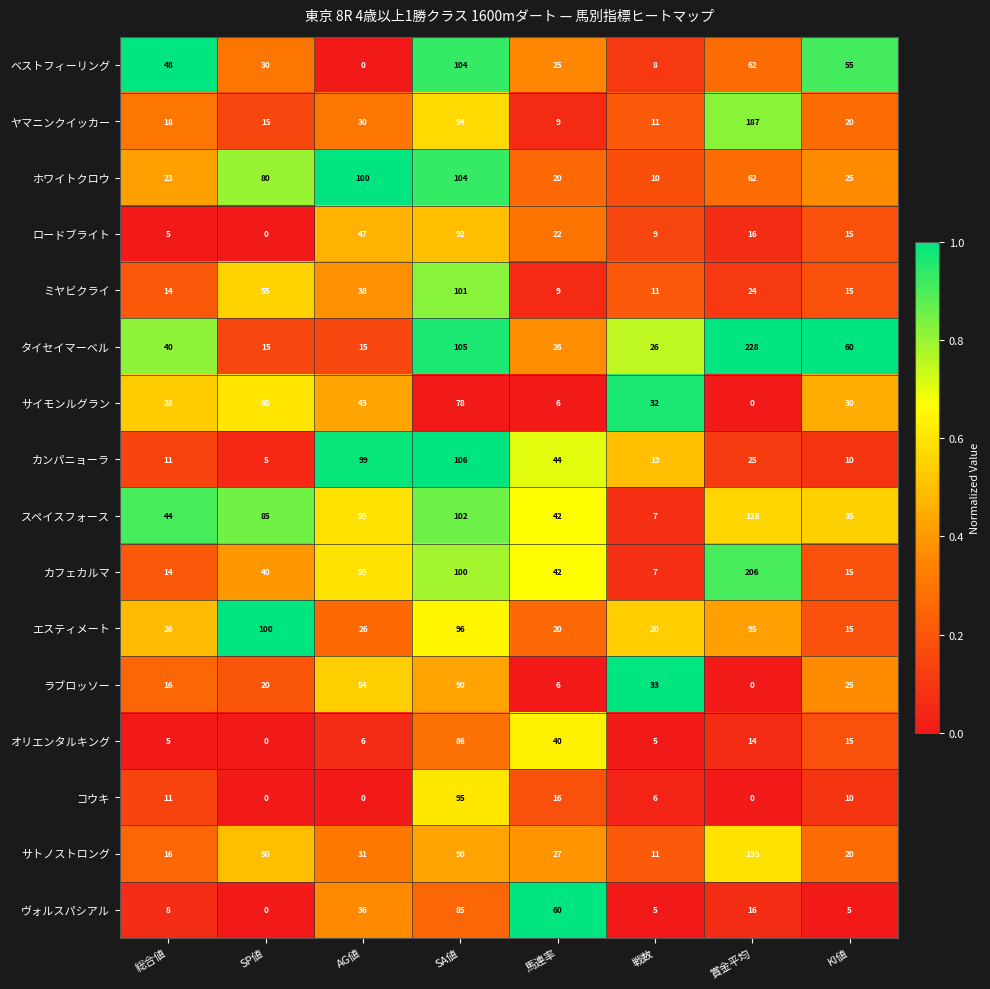

At which label is サトノストロング closest to 73?

SA値